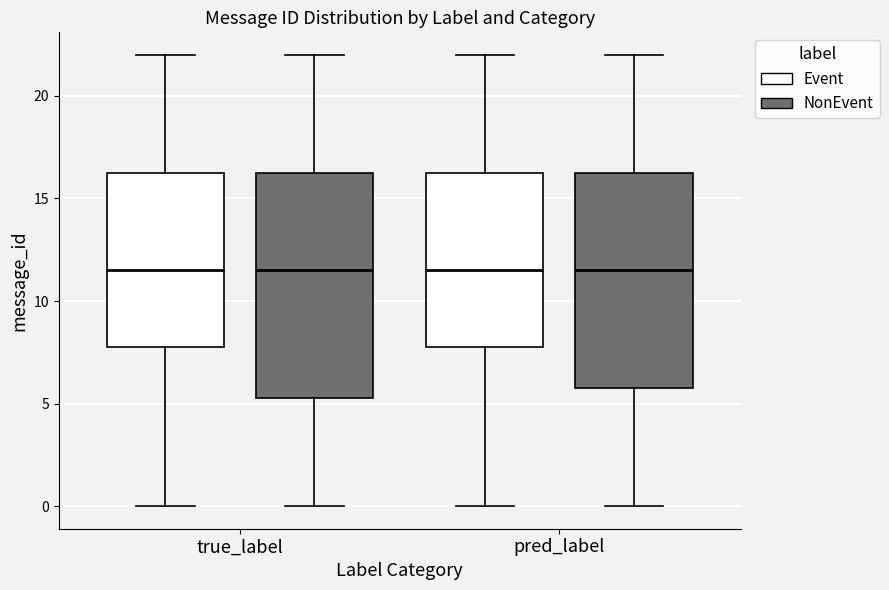

Which box is the tallest, from its lower edge to its upper edge?

true_label (NonEvent)